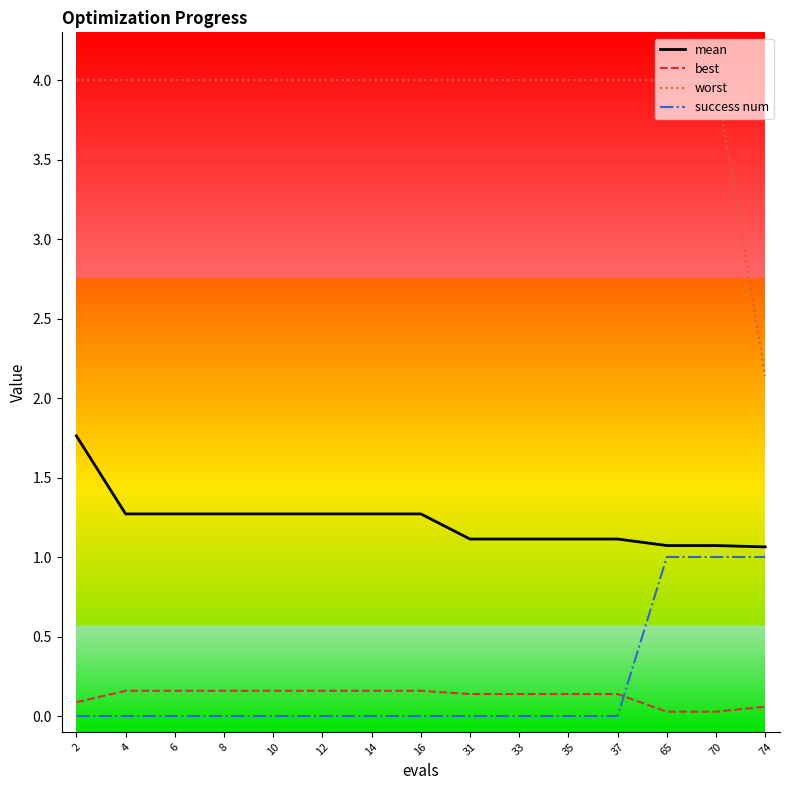

What is the difference between the maximum and second lowest values in the best series?

0.1